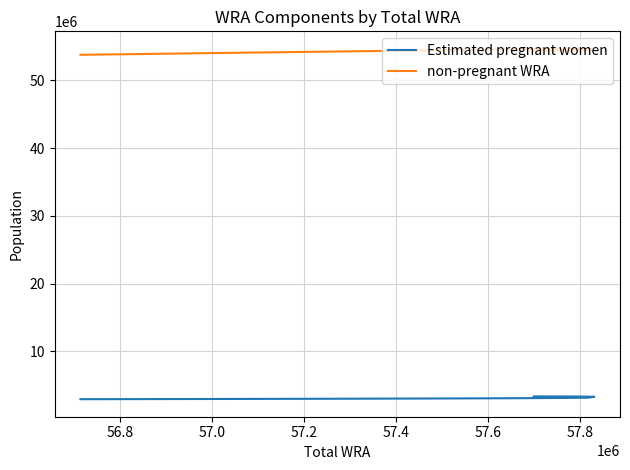

Rank the series by their maximum value, from lowest to highest.

Estimated pregnant women, non-pregnant WRA